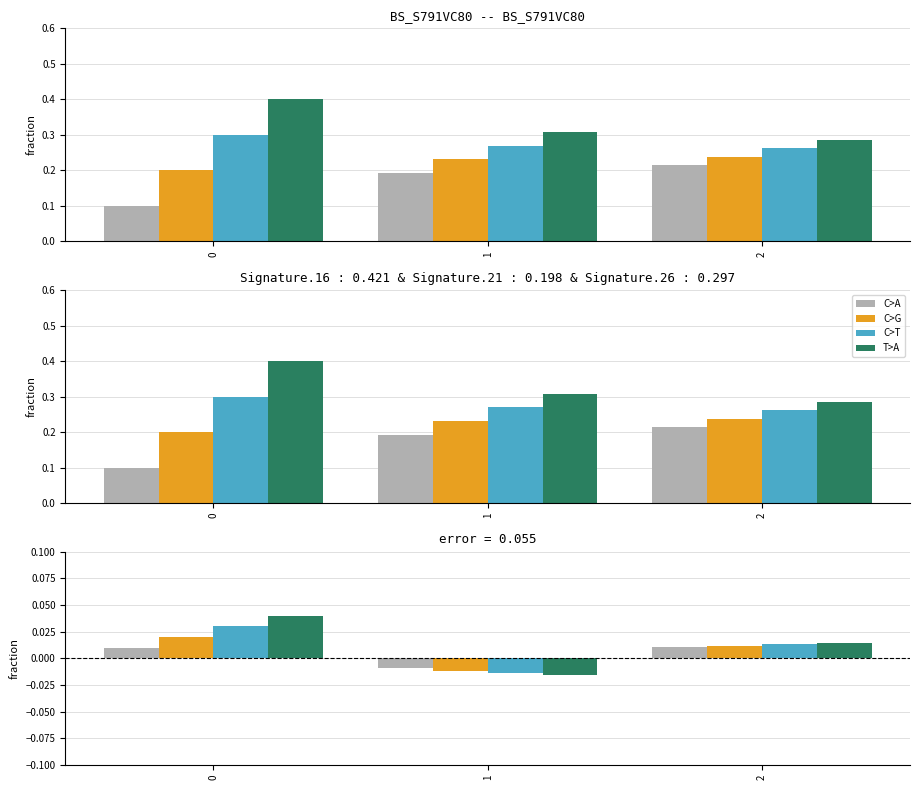

How many groups of bars are there?

3